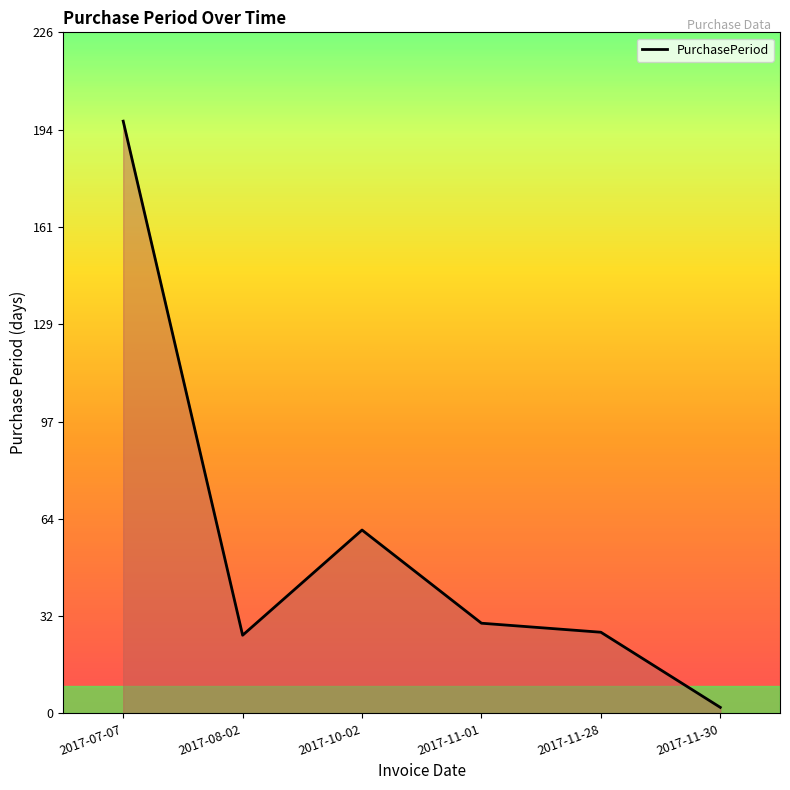

How many interior local peaks (higher than both neighbors) does the data have?

1